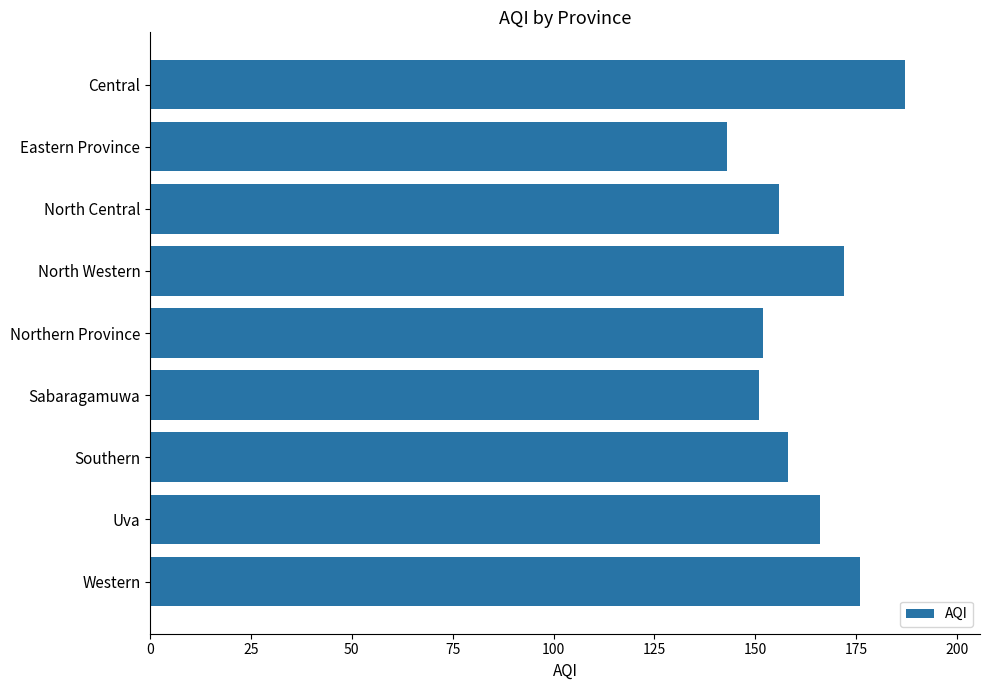

What is the difference between the maximum and minimum values?

44